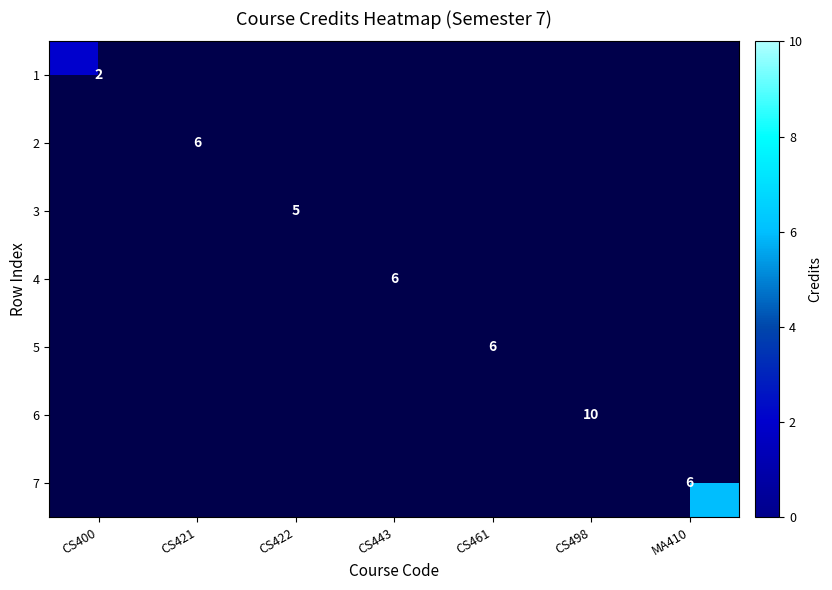

The value of 1 at CS400 is 2. True or false?

True